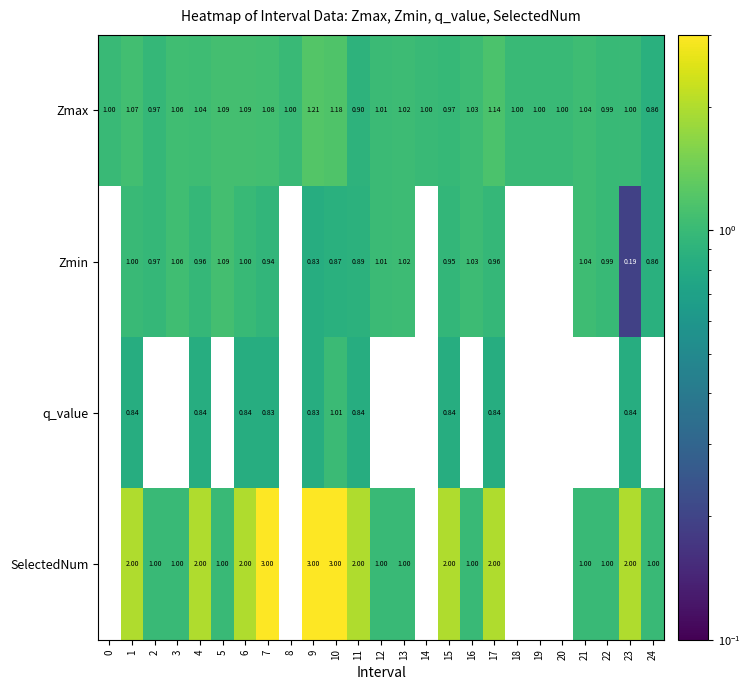

Rank the series at 17 from highest to lowest value.

SelectedNum, Zmax, Zmin, q_value